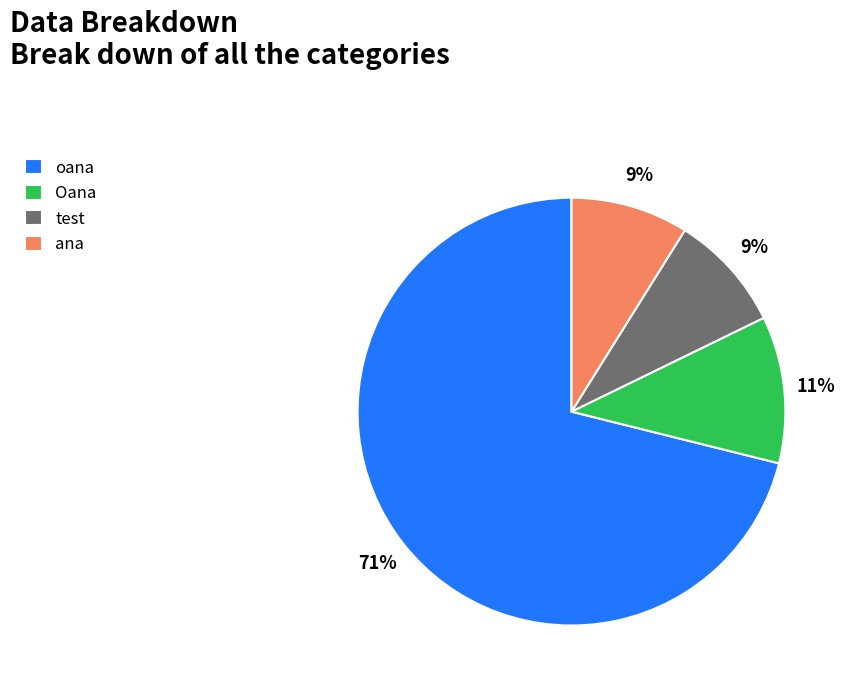

What is the ratio of the value at ana to the value at Oana?

0.8